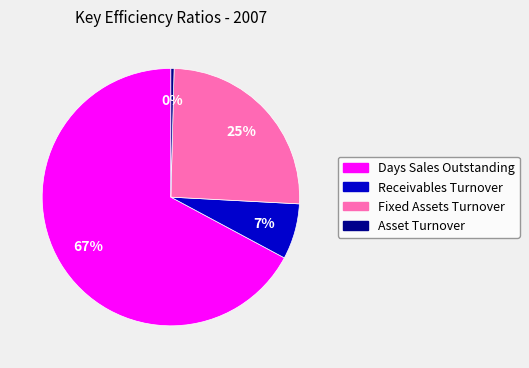

To the nearest percent, what is the combined percentage of Asset Turnover and Receivables Turnover?

7%